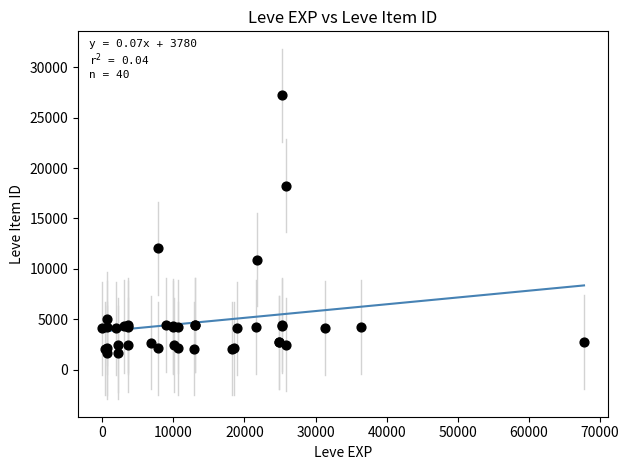

What Y value in the scatter plot is closest to 14448?

12018